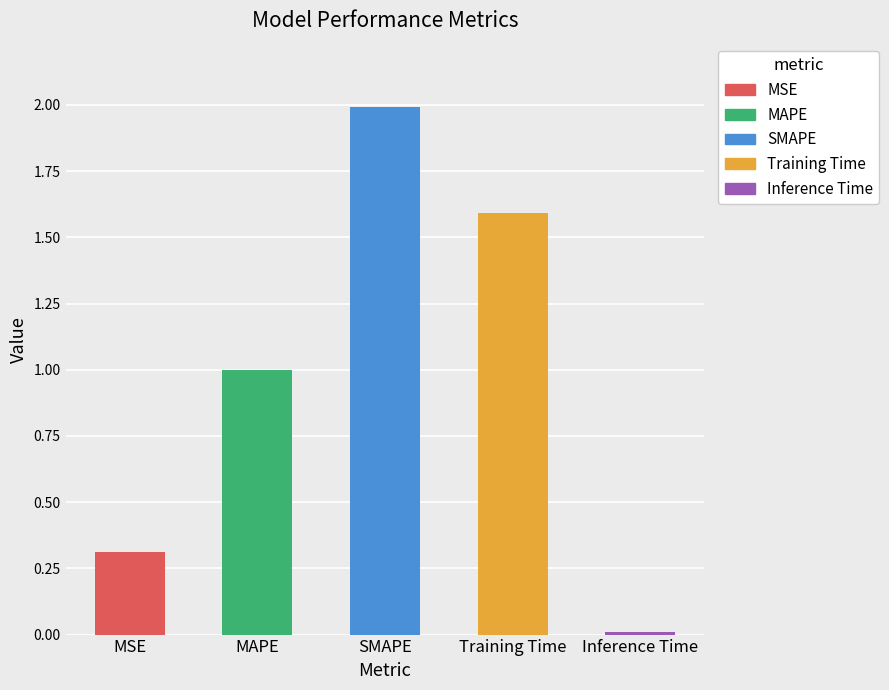

Are the bars grouped side by side (vs. stacked)?

No